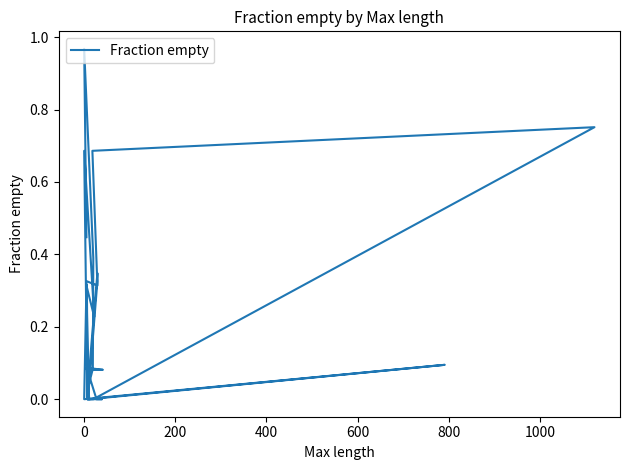

How many lines are shown in the chart?

1